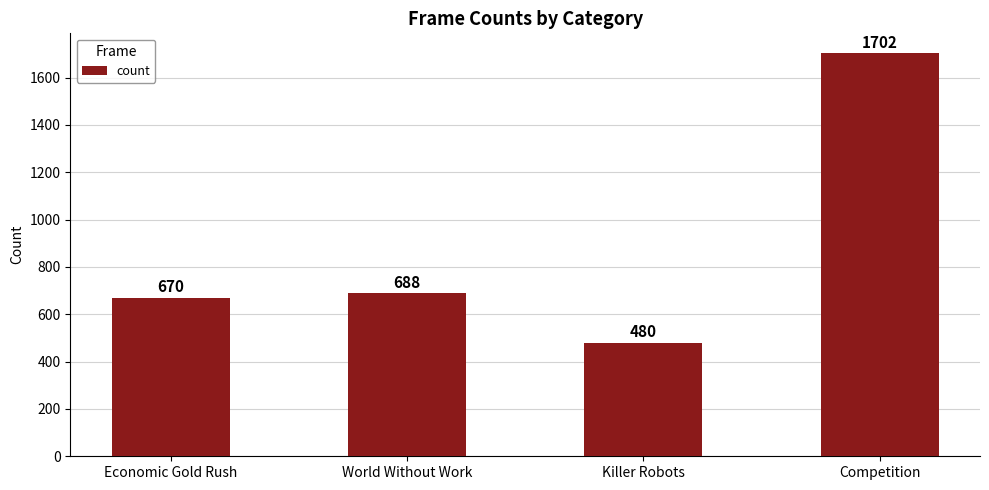

What is the value of the 1st bar from the left?

670